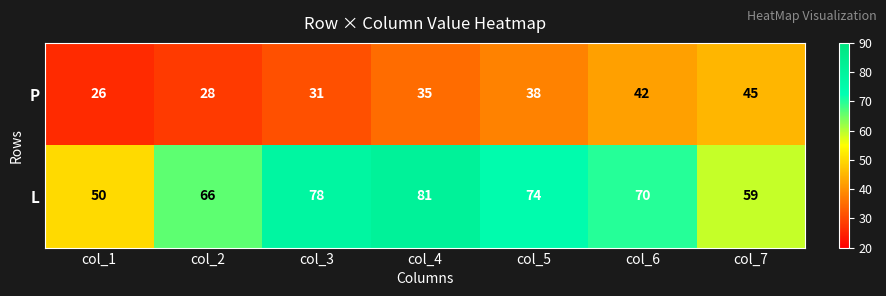

What is the approximate value of P at col_7, to the nearest 5?

45